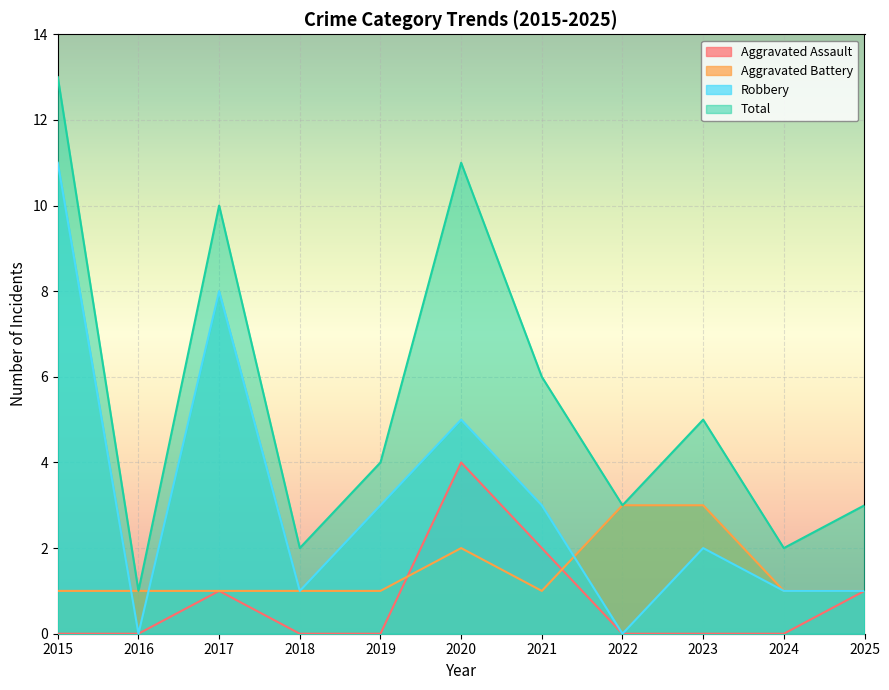

List the series in order of their overall mean, lowest first.

Aggravated Assault, Aggravated Battery, Robbery, Total